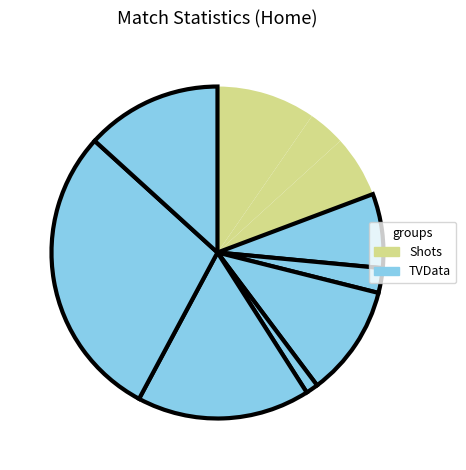

How many slices are in this pie chart?

10